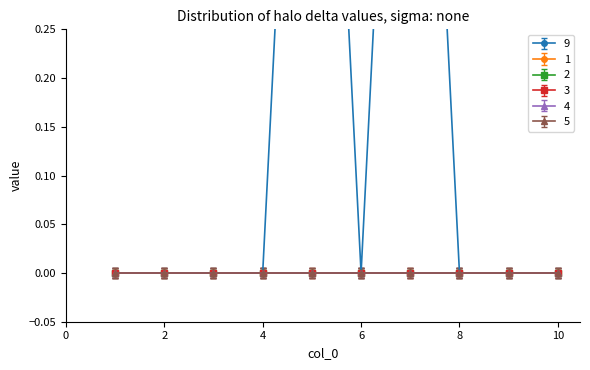

True or false: 1 and 4 intersect in this chart.

False